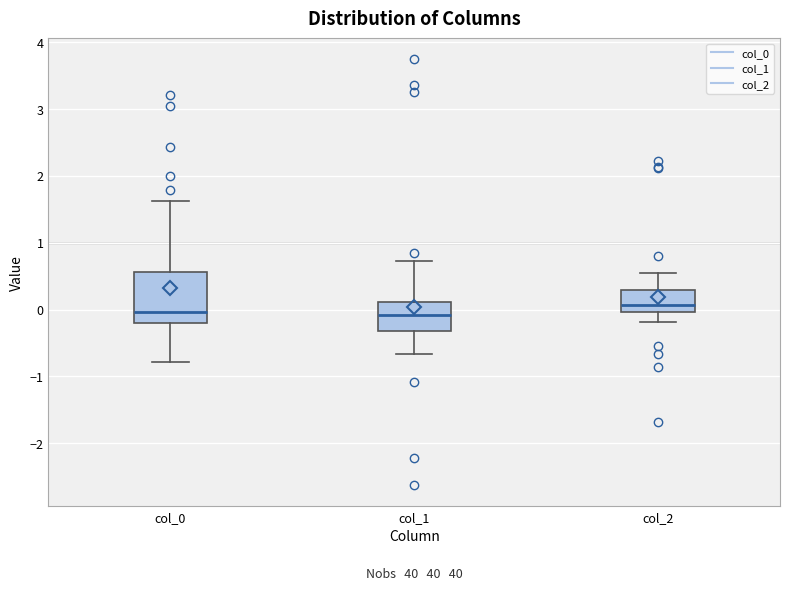

Where does the lower whisker of the box for col_0 end on the y-axis? The values are not printed on the chart, so give them approximately, as read against the axis.

-0.8